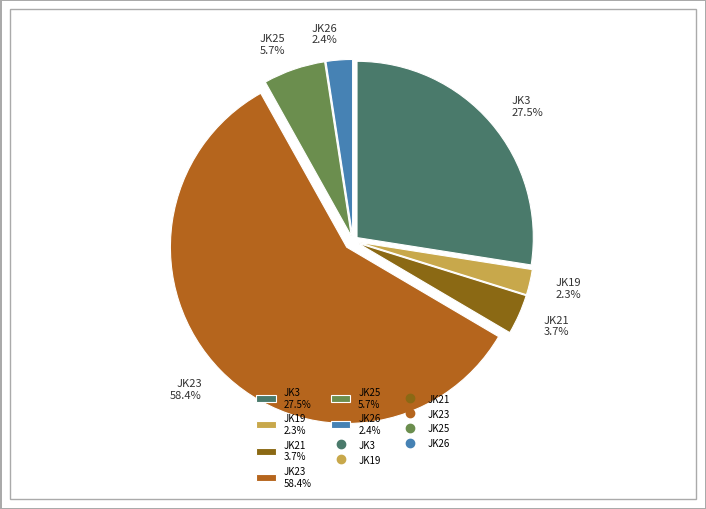

What percentage is NOT represented by JK23?

41.6%